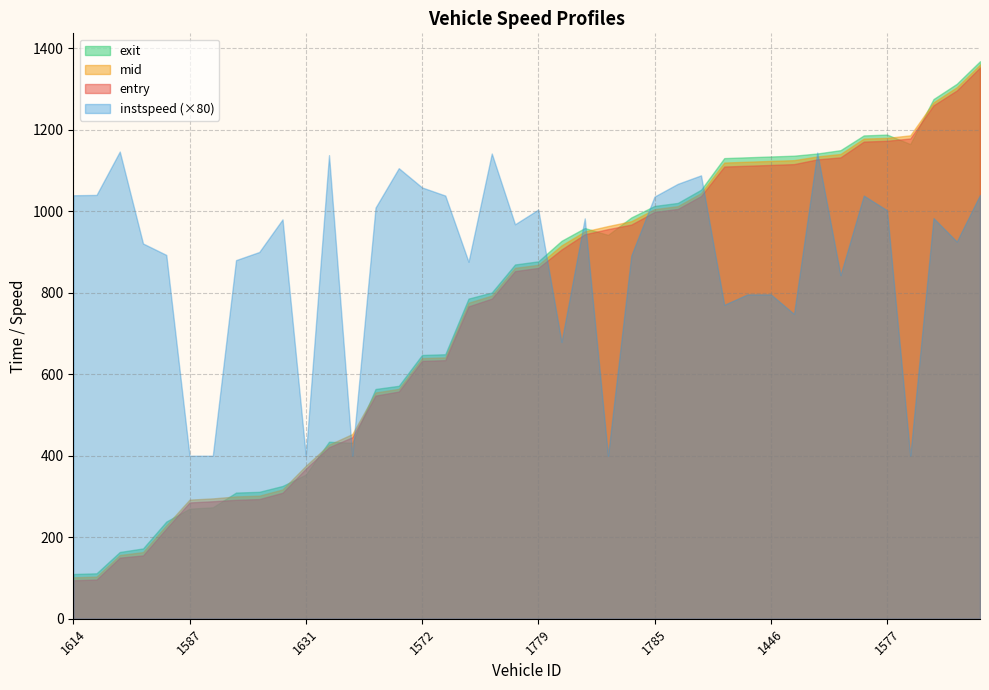

The entry series shows 221.1 at 1533. True or false?

True